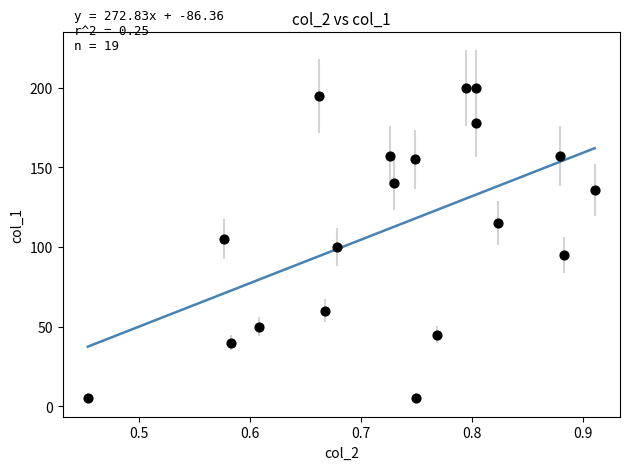

What is the range of X values (max minus min)?

0.5